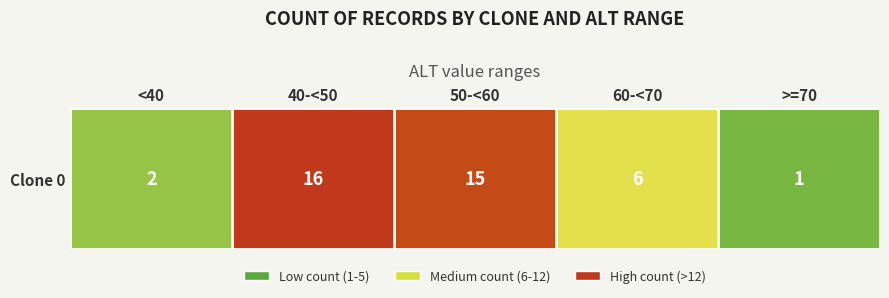

What is the smallest value displayed?

1